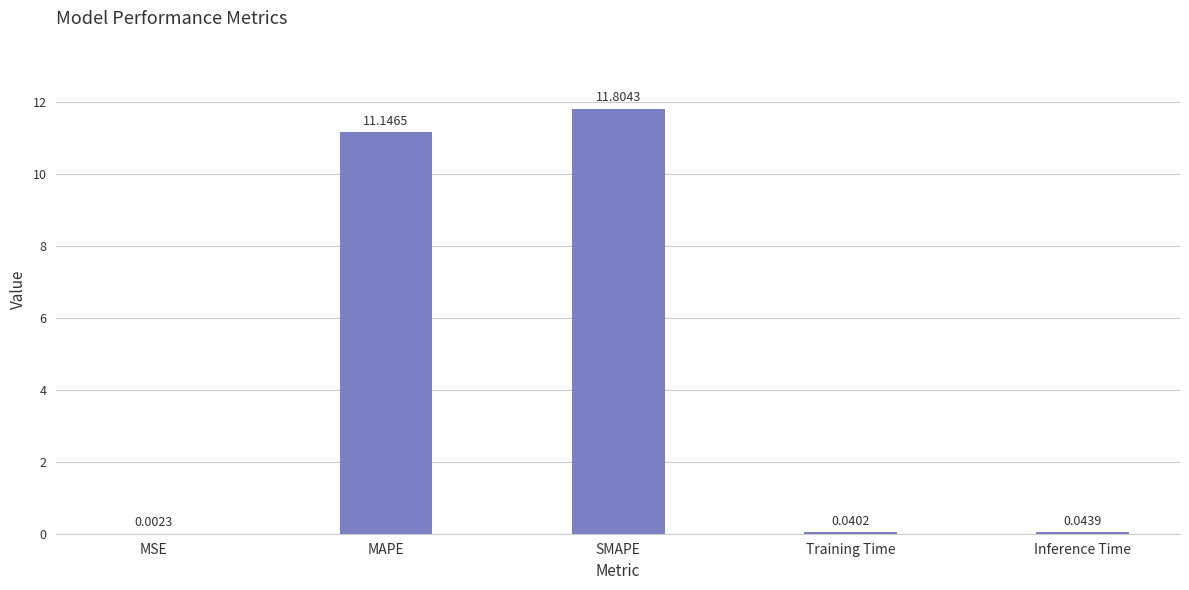

What is the approximate value at MAPE?

11.1